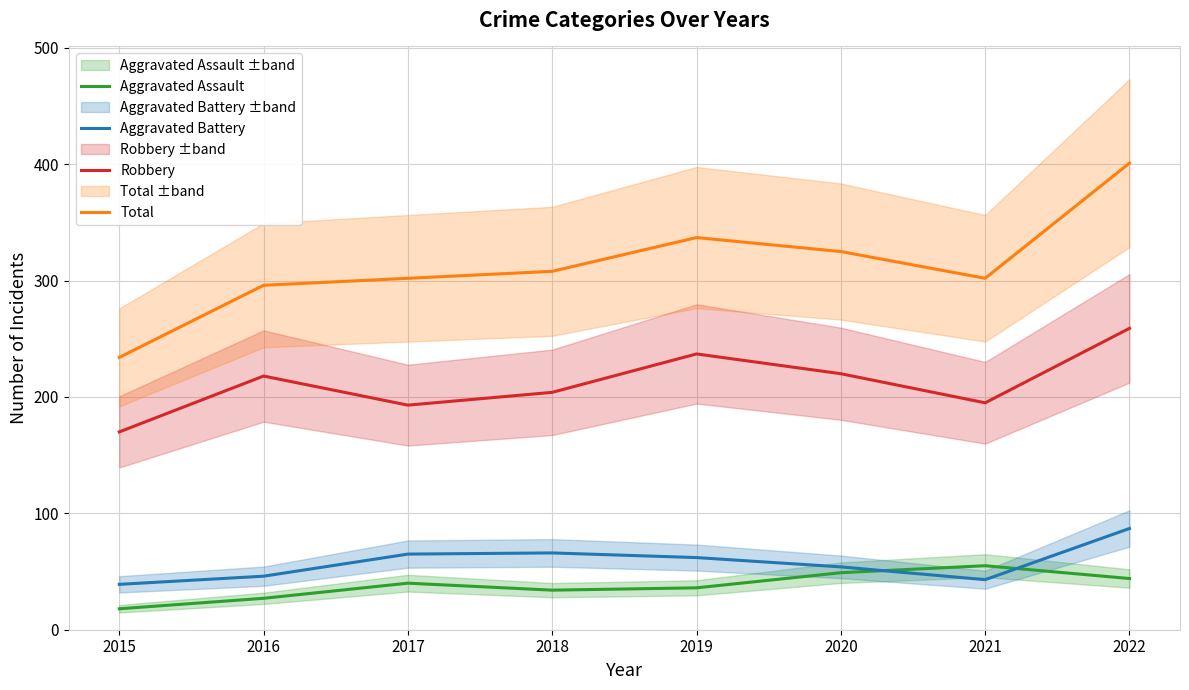

Which series changed the most between 2016 and 2021?

Aggravated Assault